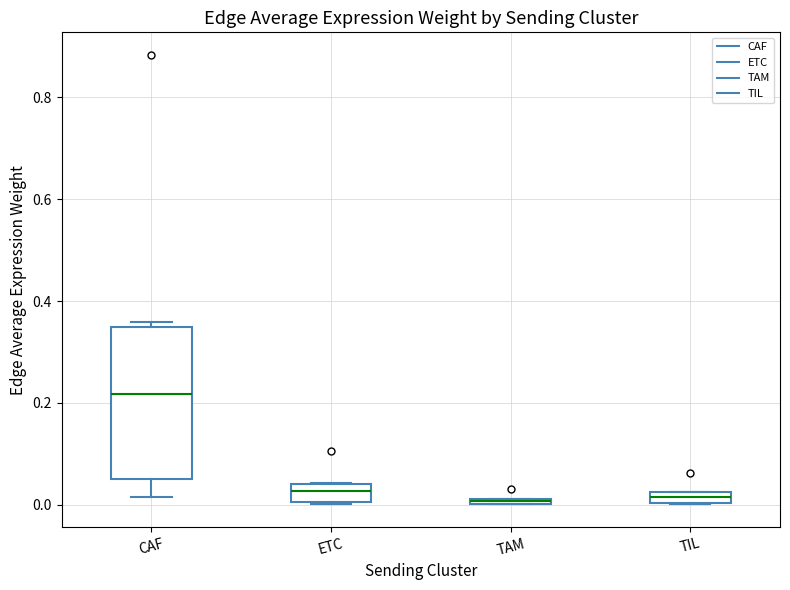

Where is the upper edge of the box for TIL on the y-axis? The values are not printed on the chart, so give them approximately, as read against the axis.

0.02